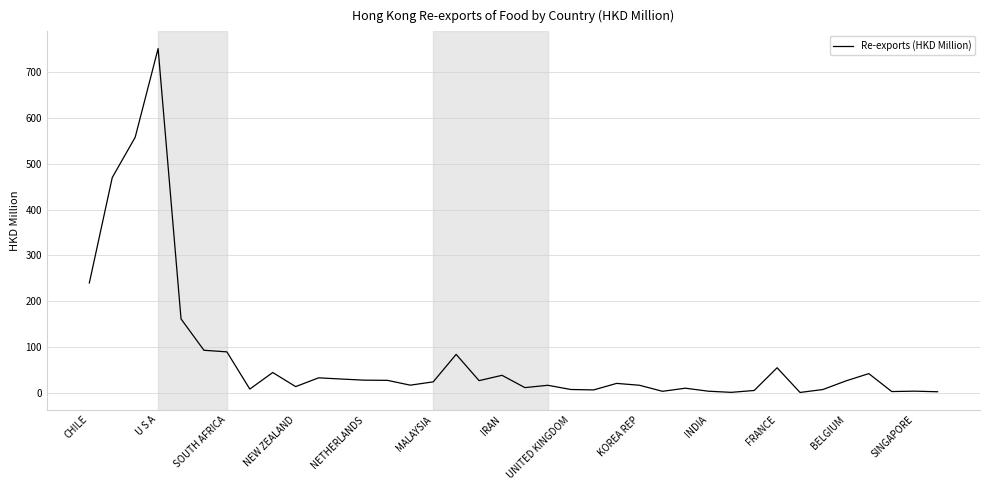

What is the maximum value shown in the chart?

751.5